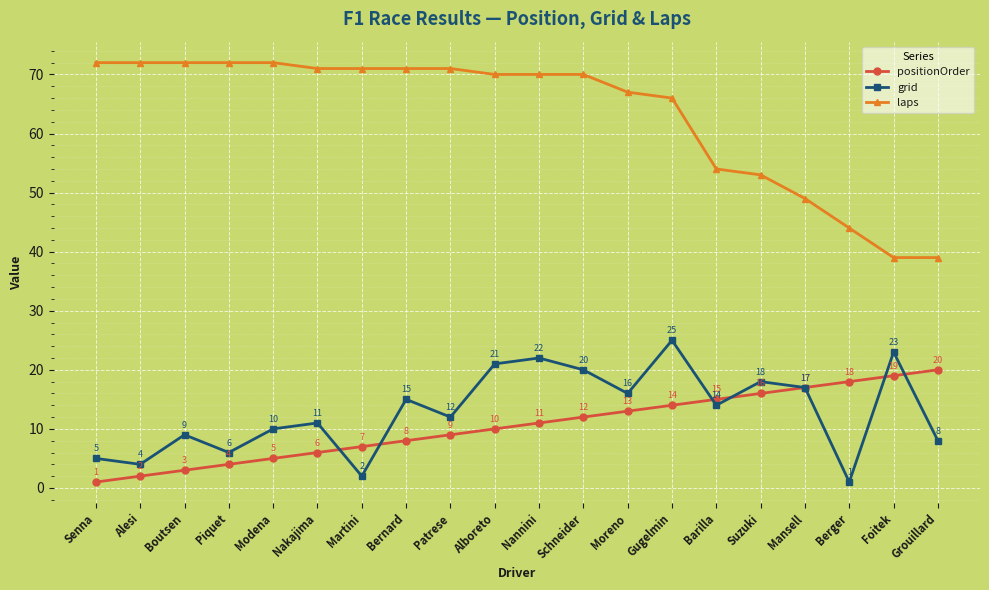

Where do grid and positionOrder first cross each other?

Nakajima and Martini